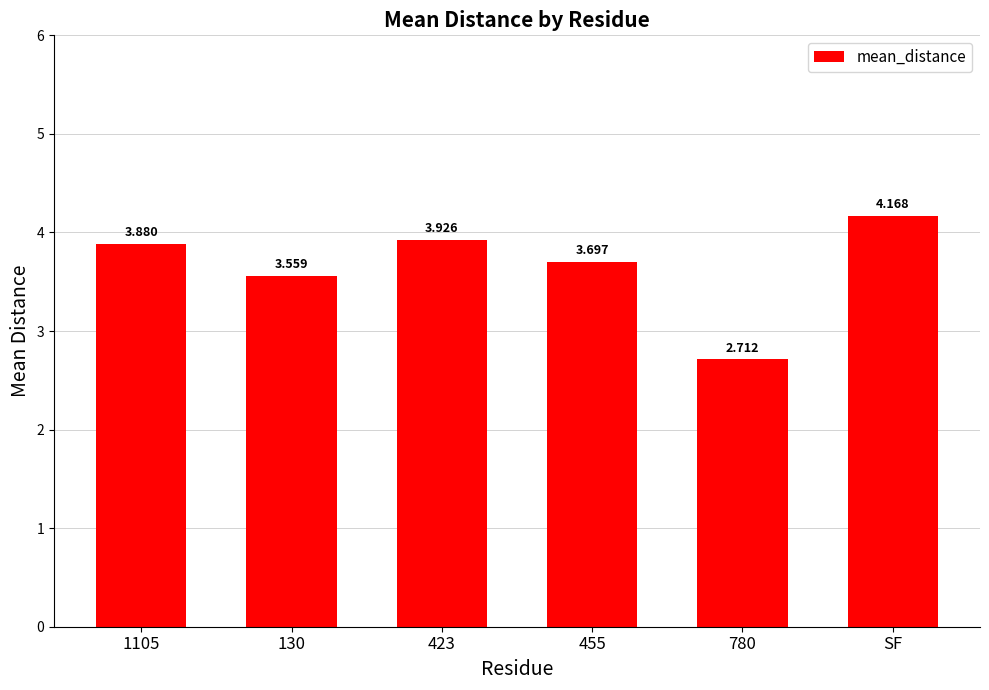

The value at SF is 2.9. True or false?

False